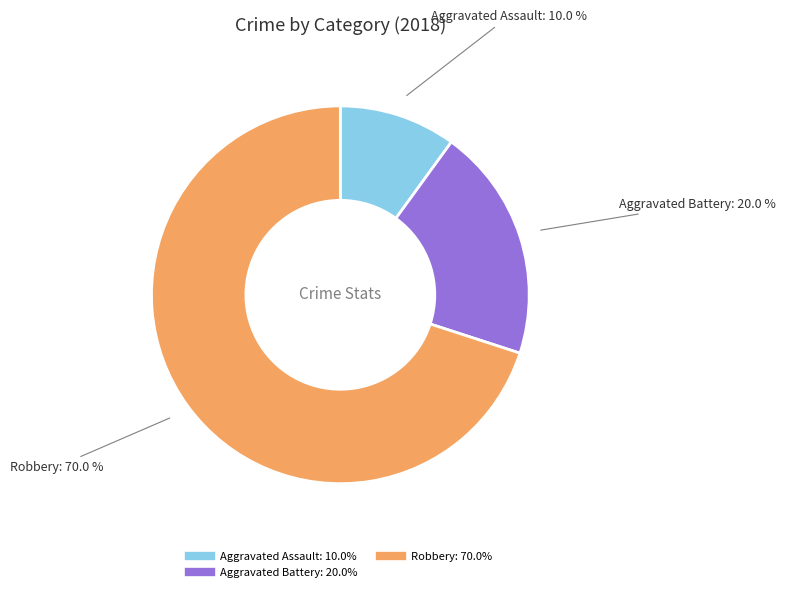

Is there a majority slice in this chart?

Yes